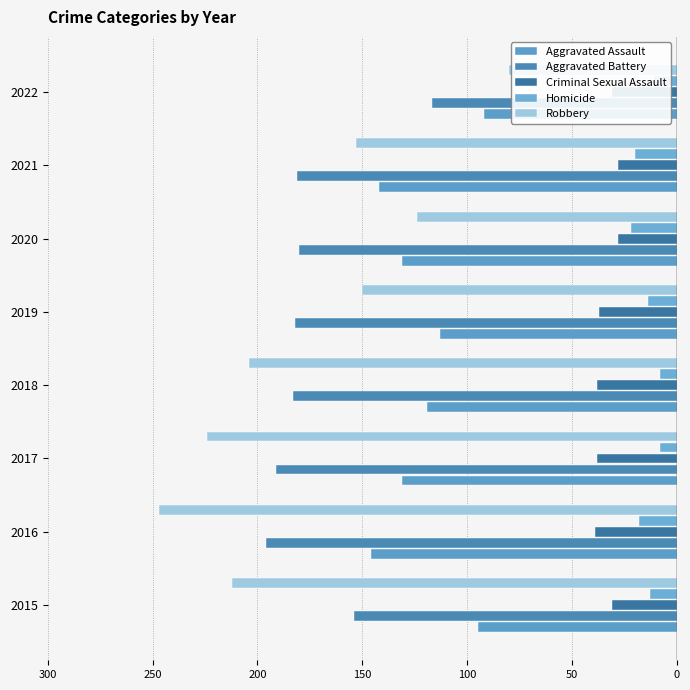

Reading left to right, transcribe all the data shown in this chart.

Aggravated Assault: -95	-146	-131	-119	-113	-131	-142	-92
Aggravated Battery: -154	-196	-191	-183	-182	-180	-181	-117
Criminal Sexual Assault: -31	-39	-38	-38	-37	-28	-28	-31
Homicide: -13	-18	-8	-8	-14	-22	-20	-11
Robbery: -212	-247	-224	-204	-150	-124	-153	-80